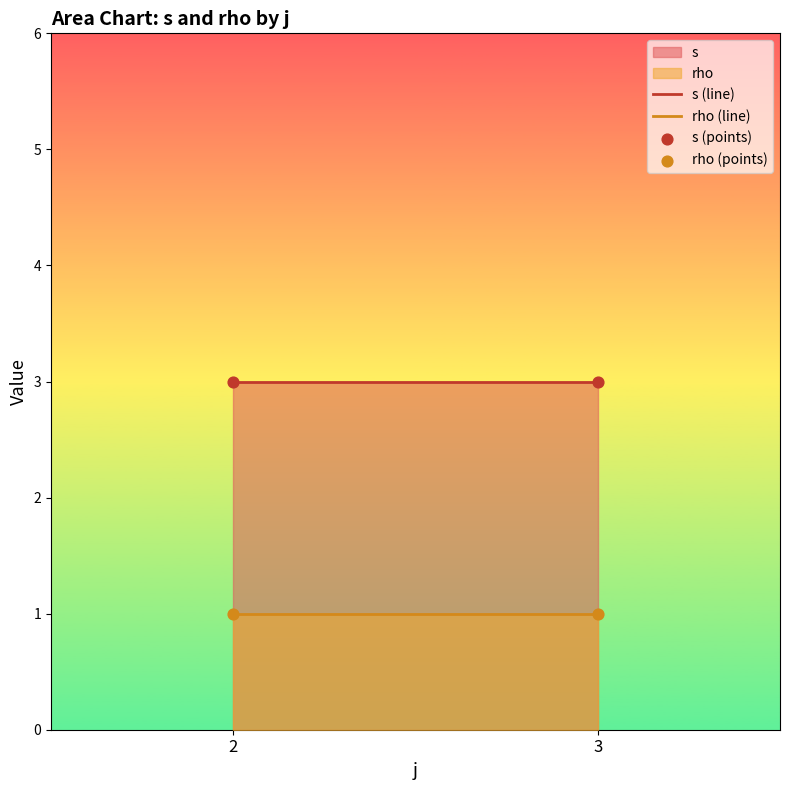

Which series has the largest total across all categories?

s (line)